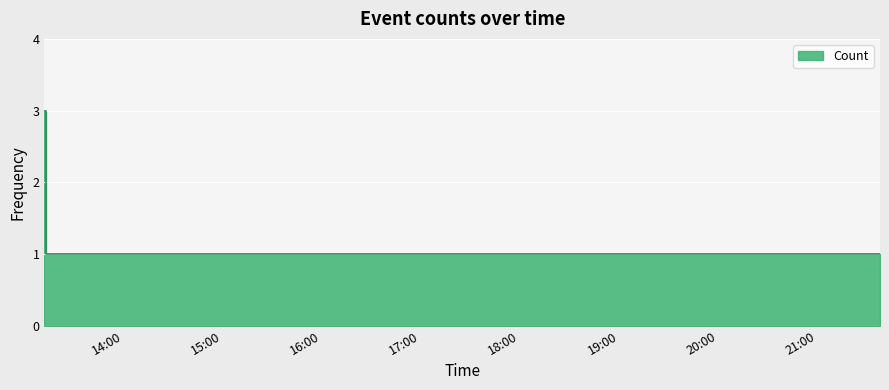

The value at 2019-03-27 19:45:00 is 2. True or false?

False